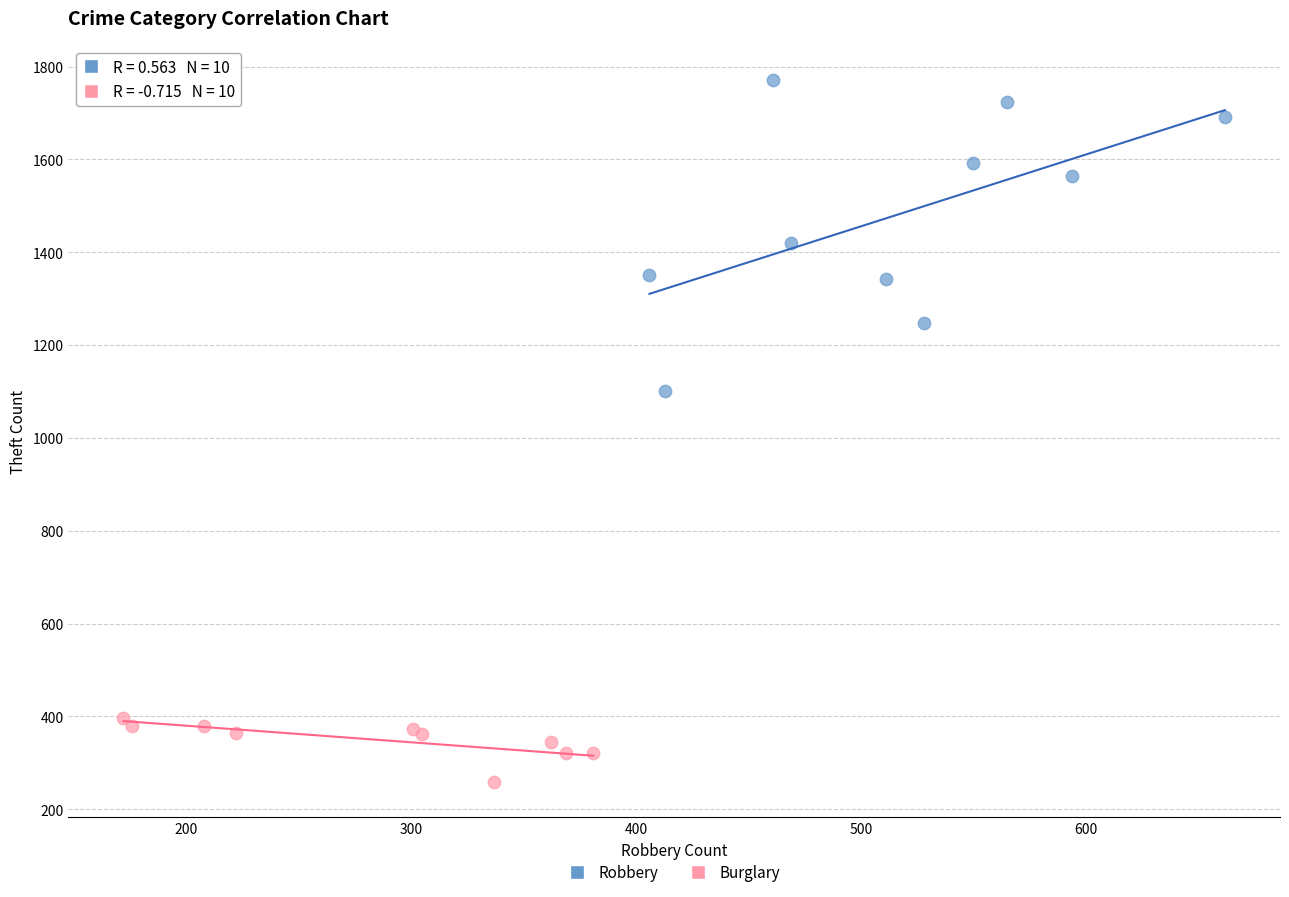

Which series contains the highest Y value?

Robbery